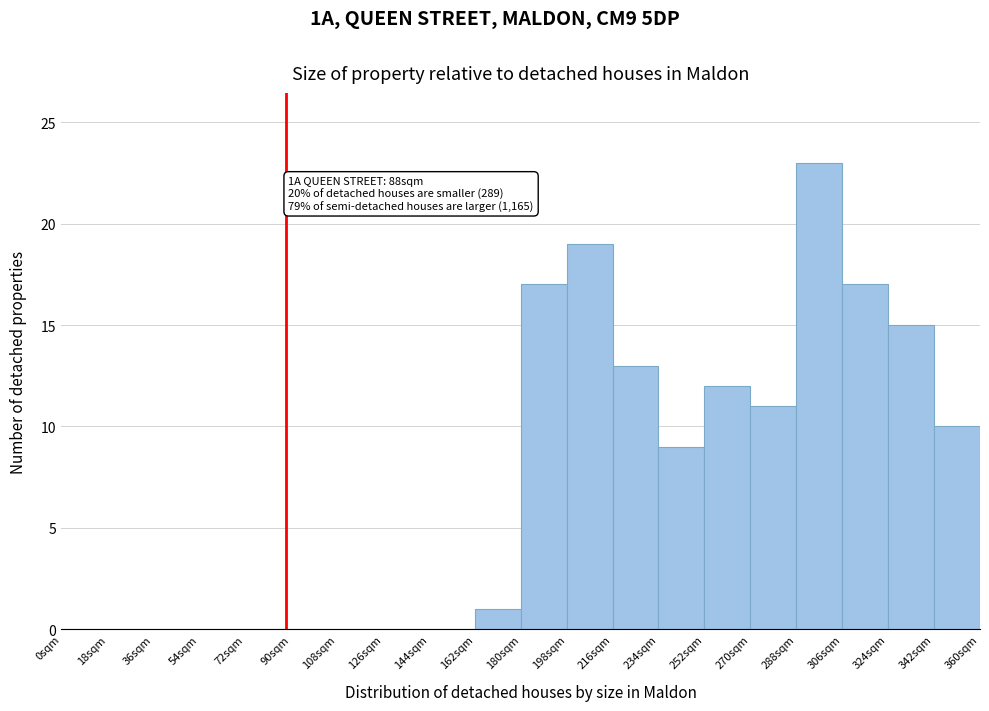

Which range on the x-axis has the tallest bar?

288 to 306